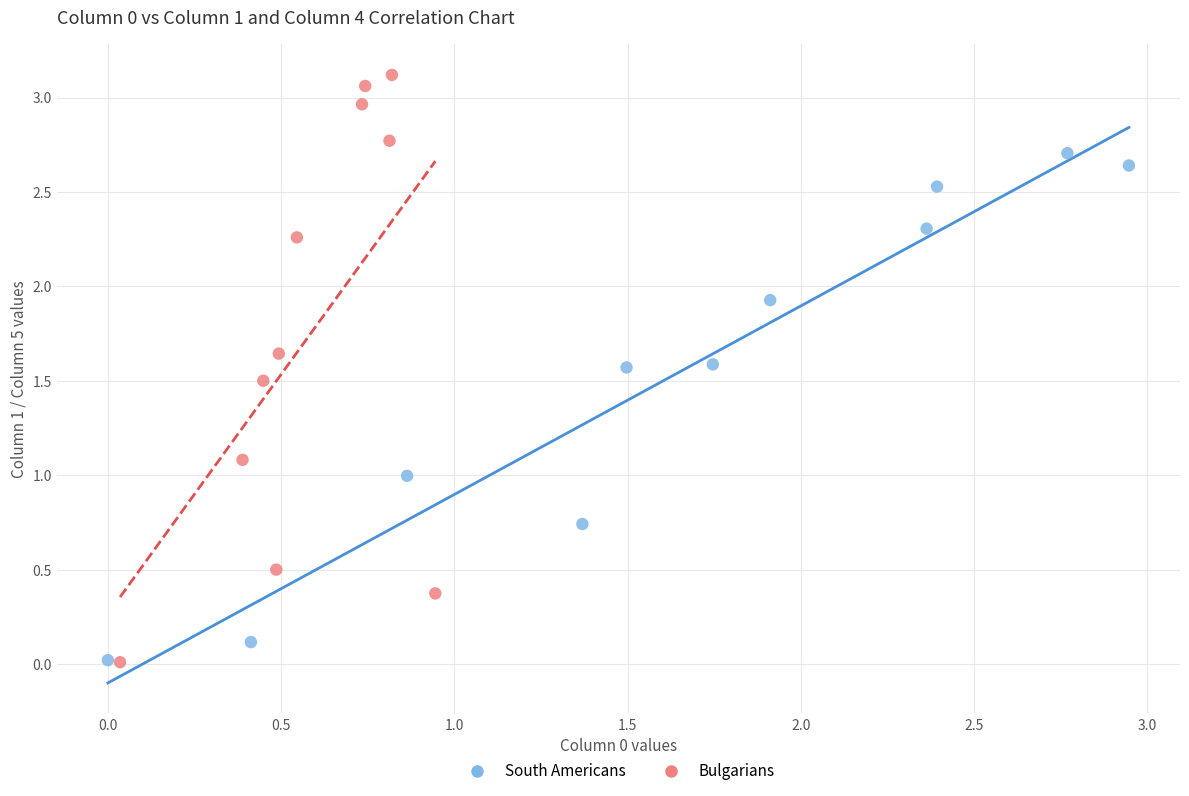

Which series reaches the maximum Y coordinate?

Bulgarians